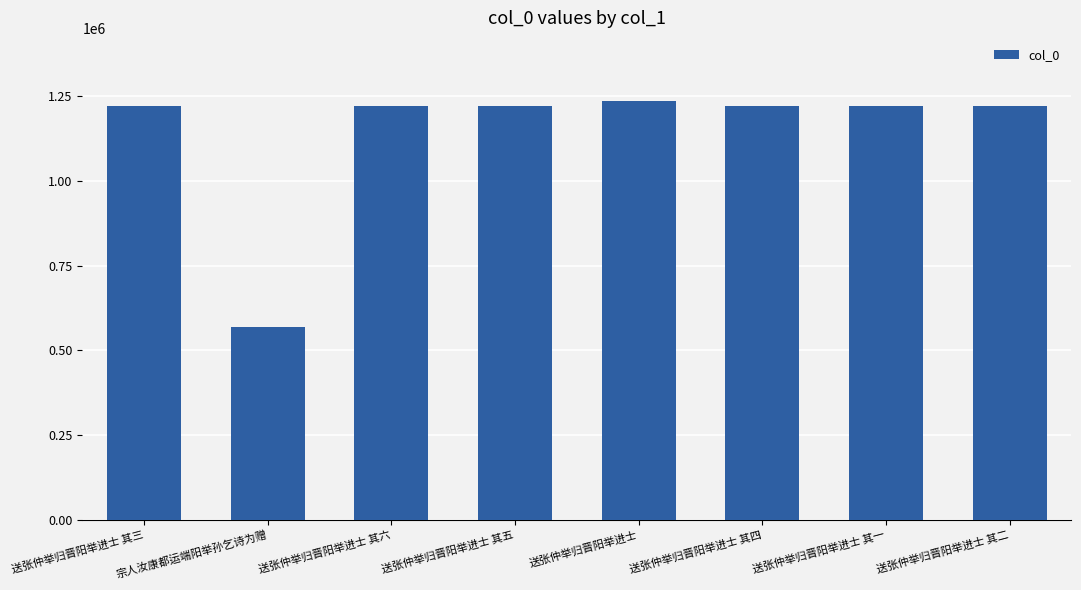

What value does the data have at 送张仲举归晋阳举进士 其一, to the nearest 10?

1219880